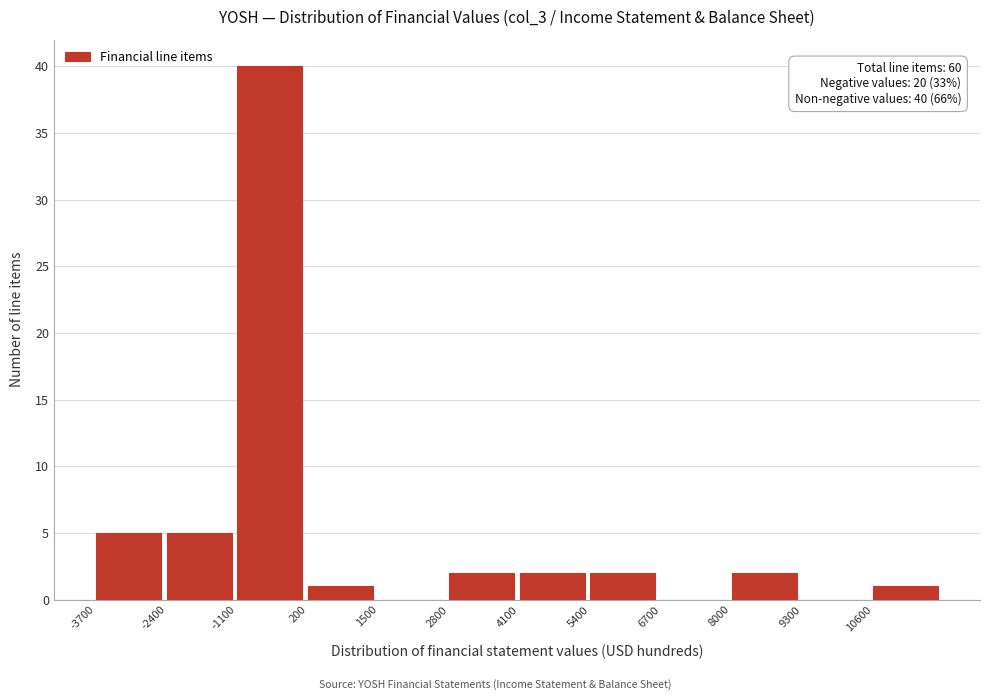

Over which range of the x-axis is the bar tallest?

-1100 to 200